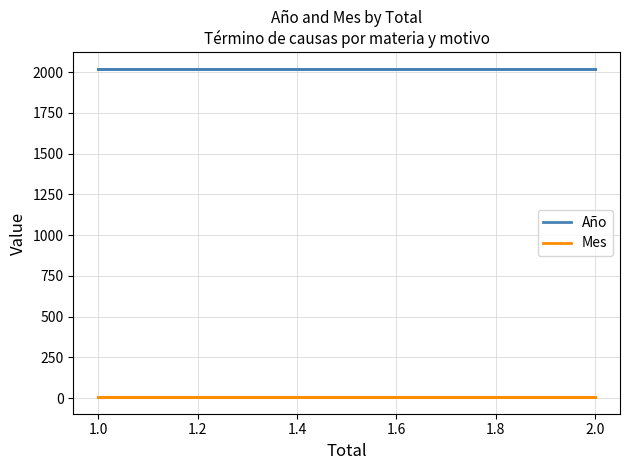

What are all the series names shown in the legend?

Año, Mes